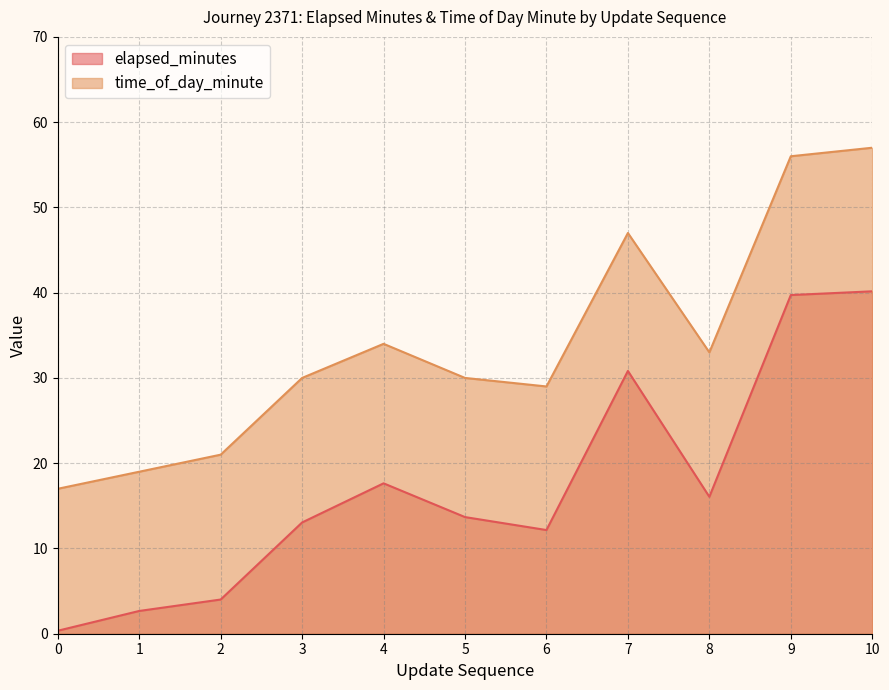

At which category does elapsed_minutes reach its first local peak?

4